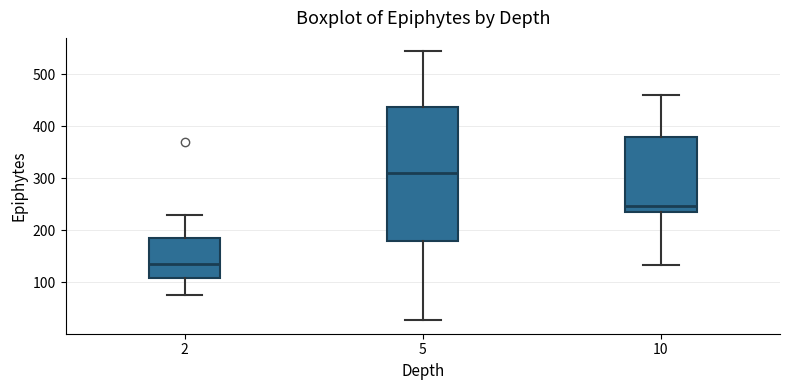

Which box's median line is the lowest?

2